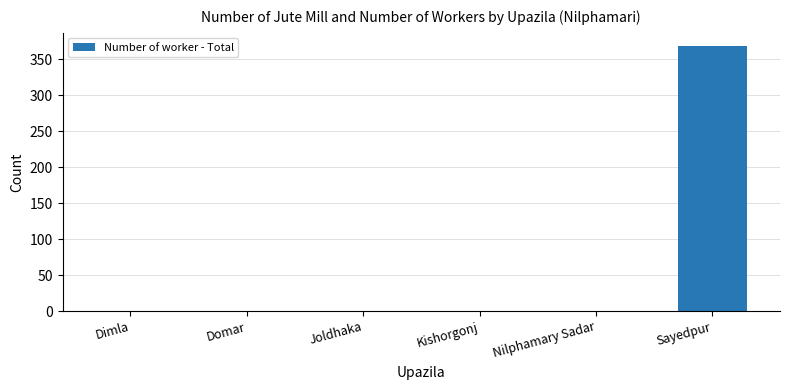

Reading left to right, extract all data points from this chart.

Dimla=0	Domar=0	Joldhaka=0	Kishorgonj=0	Nilphamary Sadar=0	Sayedpur=368